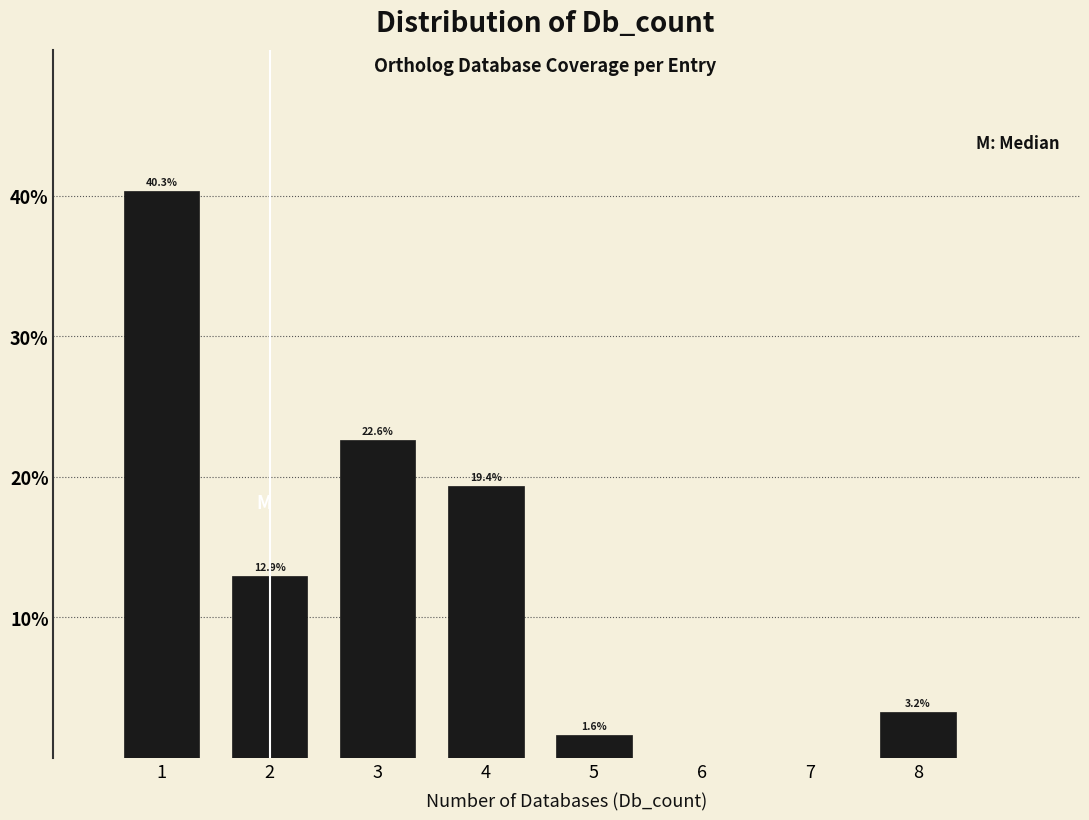

Which range on the x-axis has the tallest bar?

0.5 to 1.5